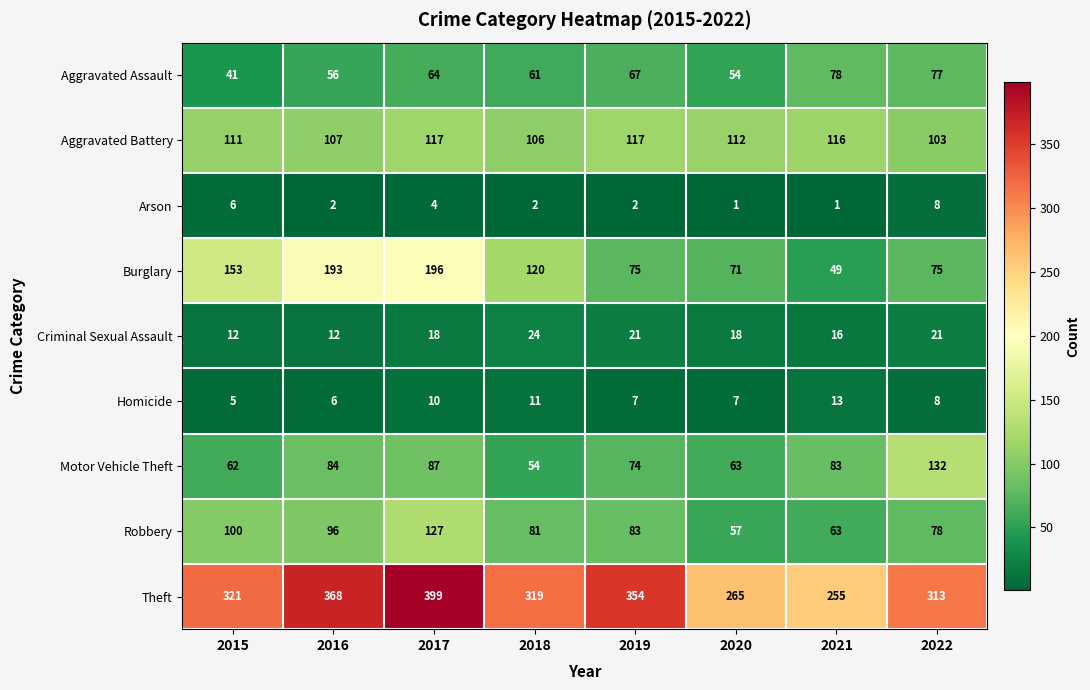

What is the average value of the Arson series?

3